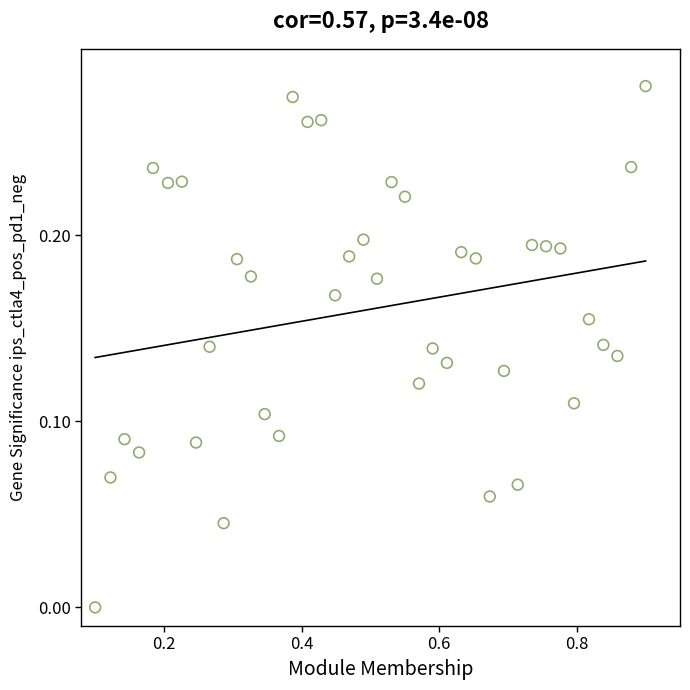

What is the range of X values (max minus min)?

0.8